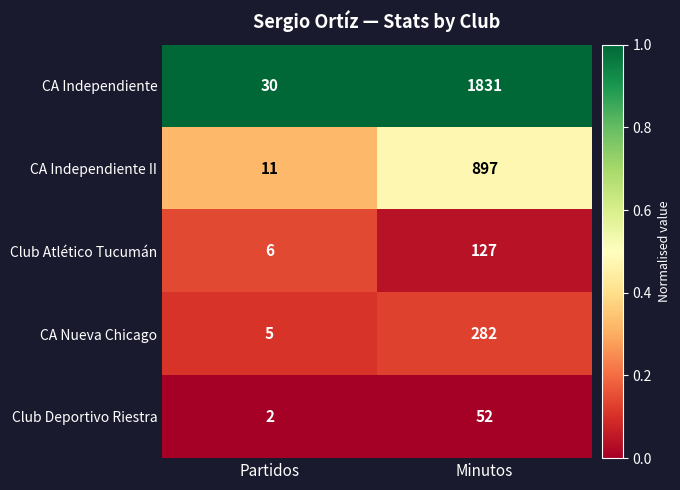

Which series has the largest total across all categories?

CA Independiente